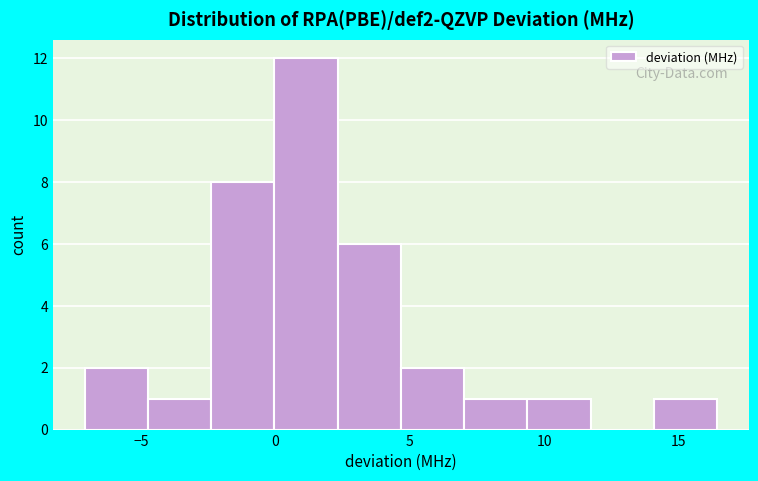

Reading left to right, transcribe this chart: for each bar, give the range it covers on the x-axis and its height. Neither the bar edges nor the heights are printed on the chart, so give them approximately, as read against the axes.

-7.0 to -5.0: 2
-5.0 to -2.5: 1
-2.5 to 0.0: 8
0.0 to 2.5: 12
2.5 to 4.5: 6
4.5 to 7.0: 2
7.0 to 9.5: 1
9.5 to 11.5: 1
11.5 to 14.0: 0
14.0 to 16.5: 1